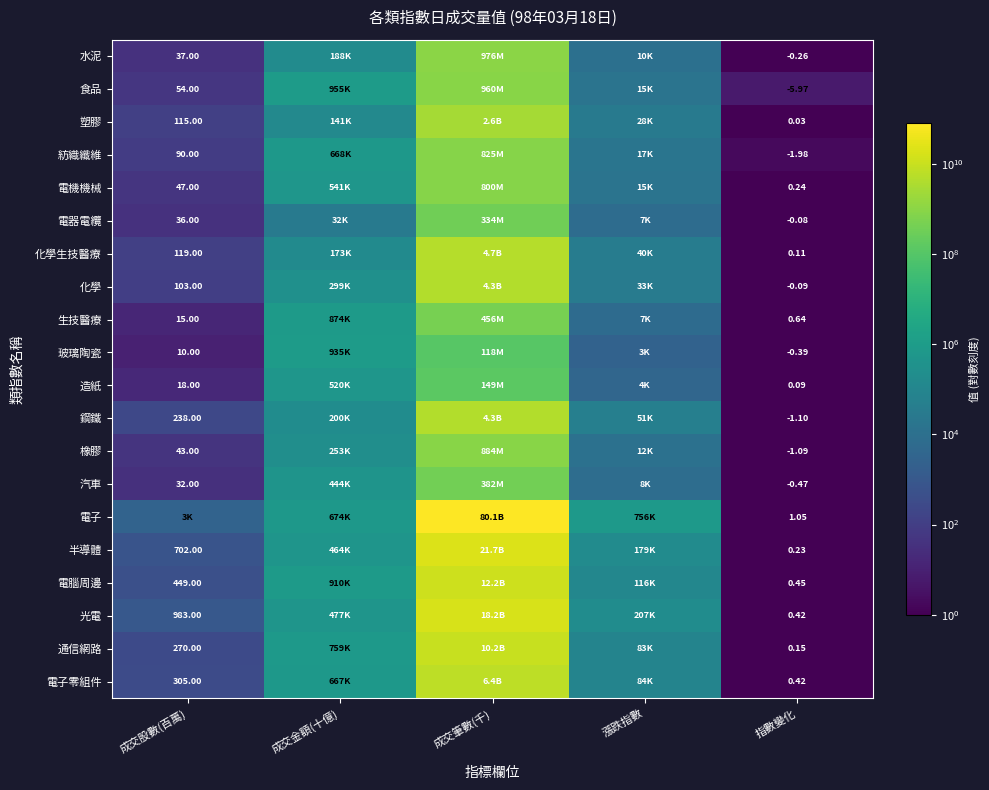

What is the sum of all 化學 values?

4291039090.1